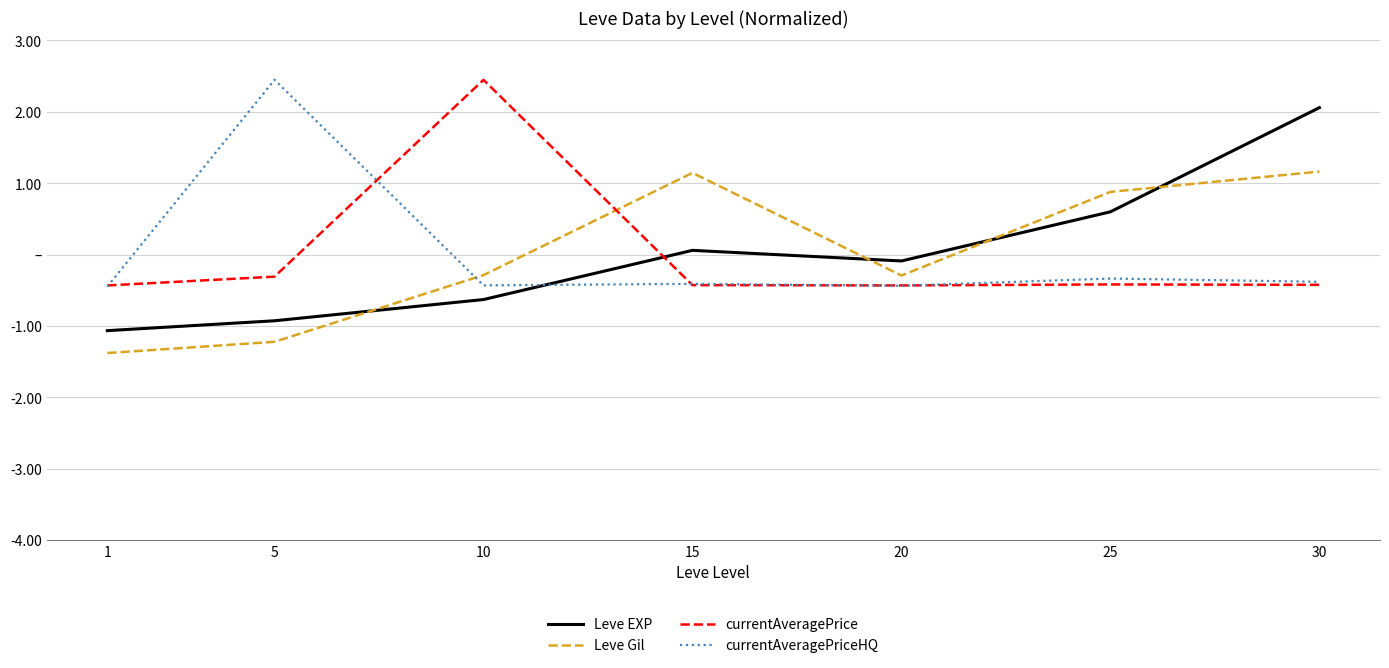

At how many categories does at least one series exceed 1?

4